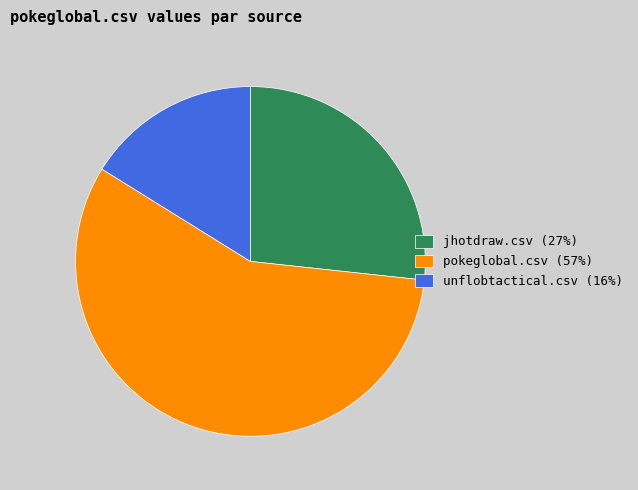

Which has a higher value, unflobtactical.csv (16%) or pokeglobal.csv (57%)?

pokeglobal.csv (57%)